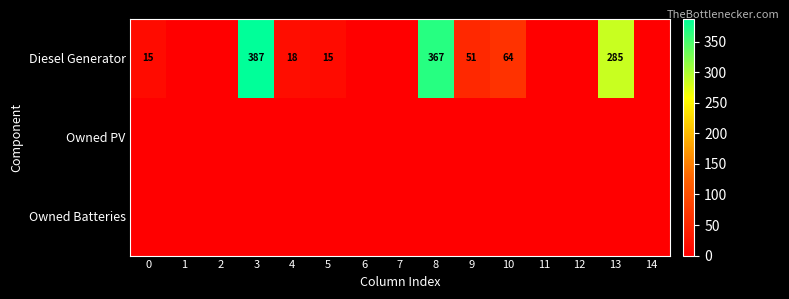

At which category is the sum across all series the highest?

3